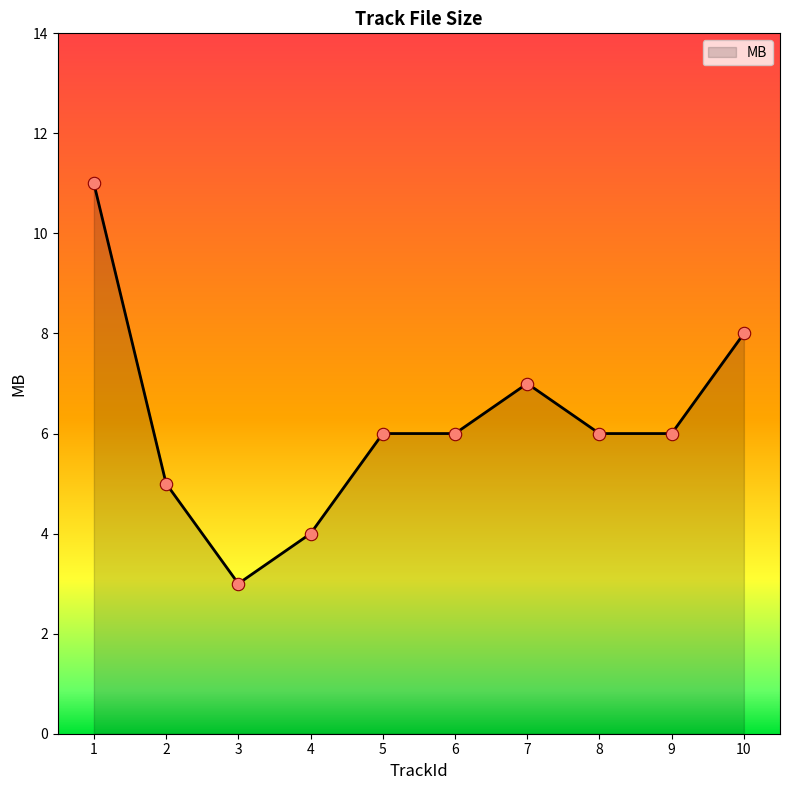

Which has a higher value, 3 or 7?

7